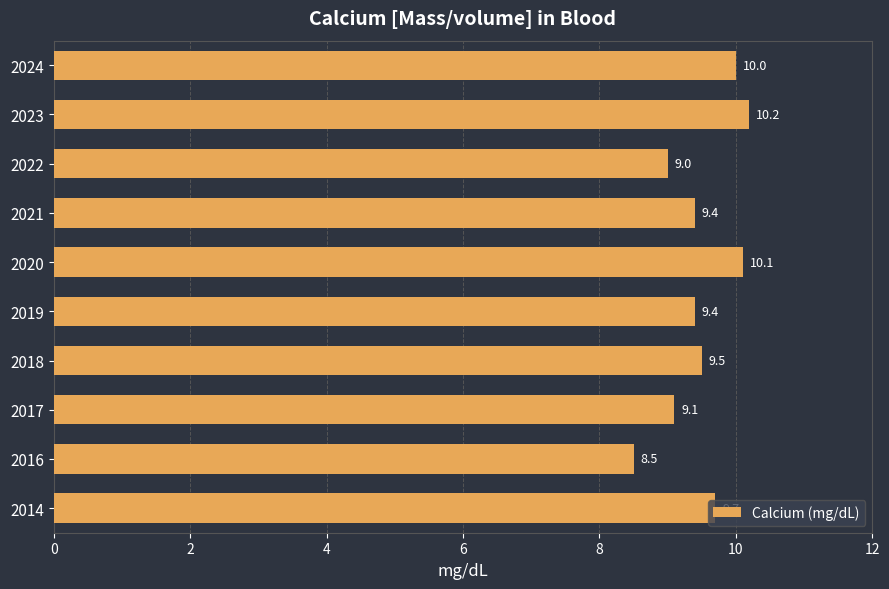

Is it true that the value at 2020 is 10.1?

True